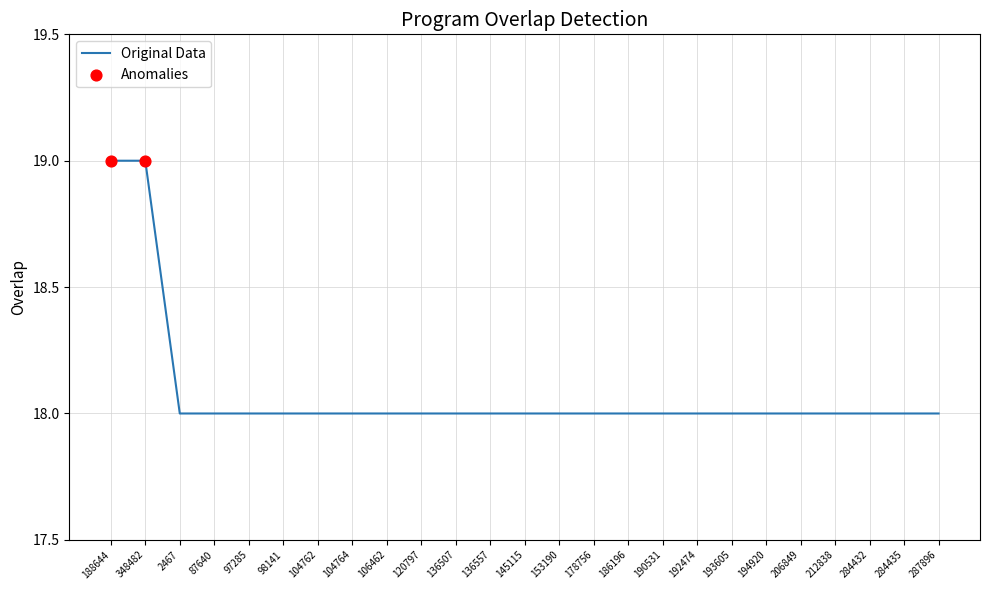

Which has a higher value, 284435 or 188644?

188644